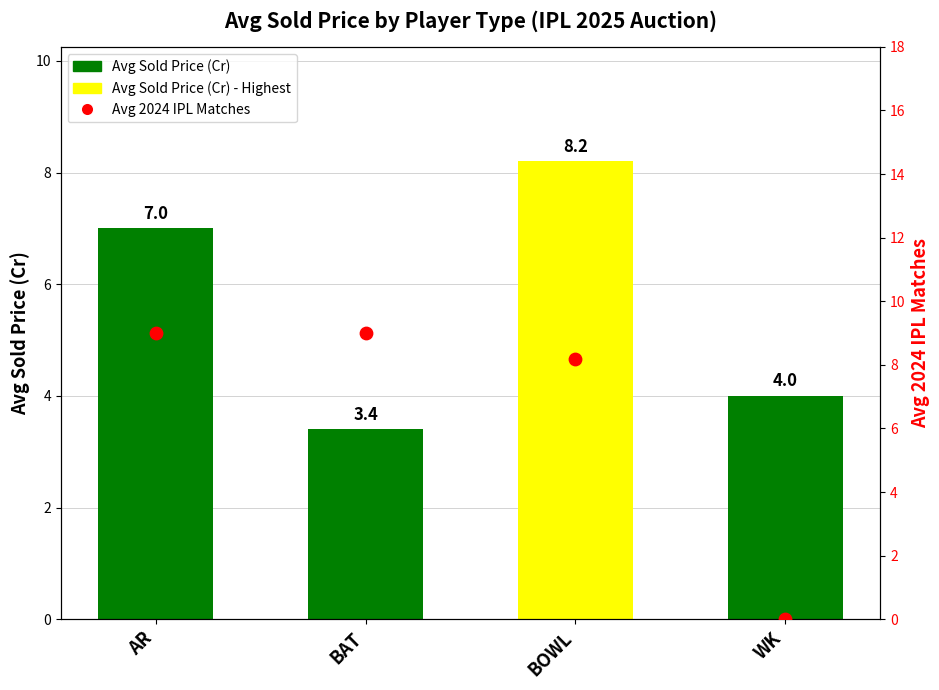

Is the value of Avg Sold Price (Cr) at WK greater than the value of Avg 2024 IPL Matches at AR?

No